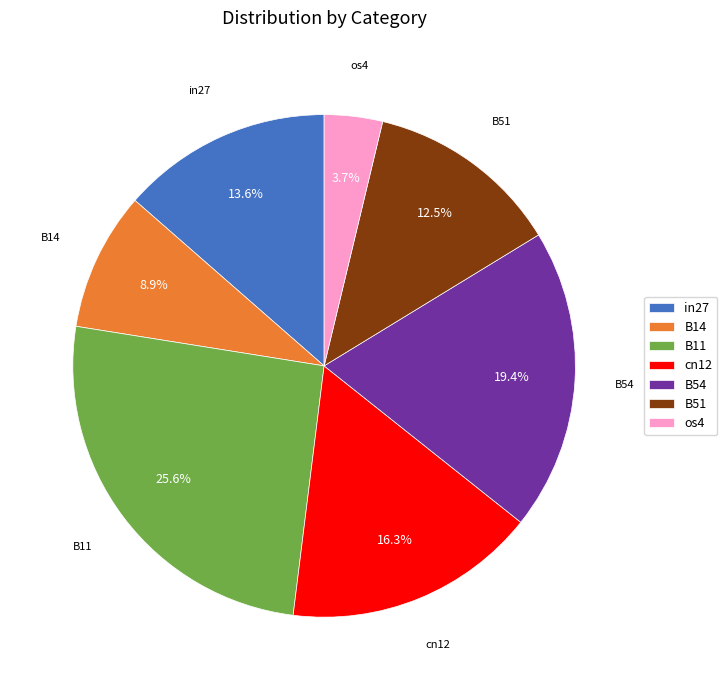

Rank the categories by value from highest to lowest.

B11, B54, cn12, in27, B51, B14, os4